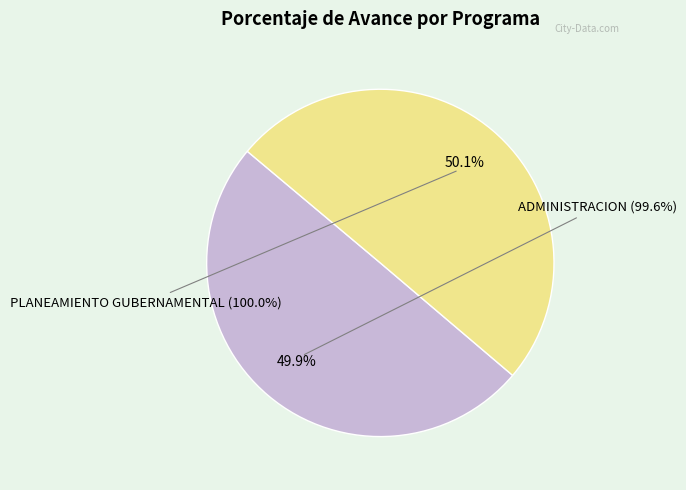

Which category has the biggest portion of the pie?

006: PLANEAMIENTO GUBERNAMENTAL